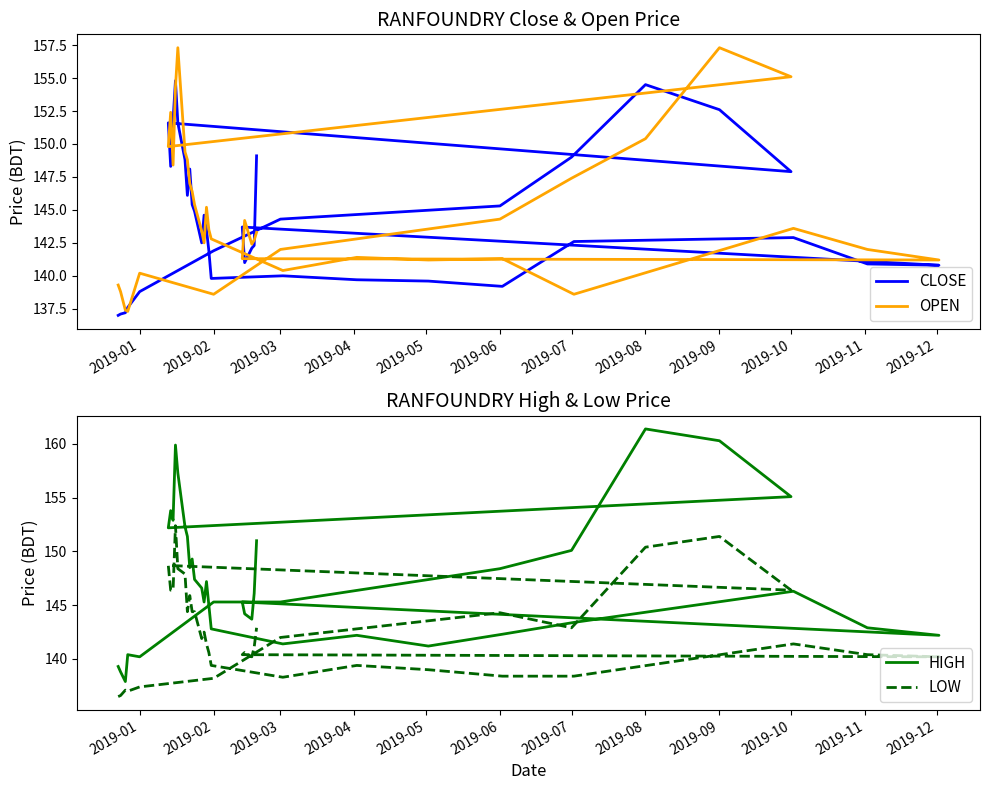

What is the difference between the maximum and minimum values in the LOW series?

15.9